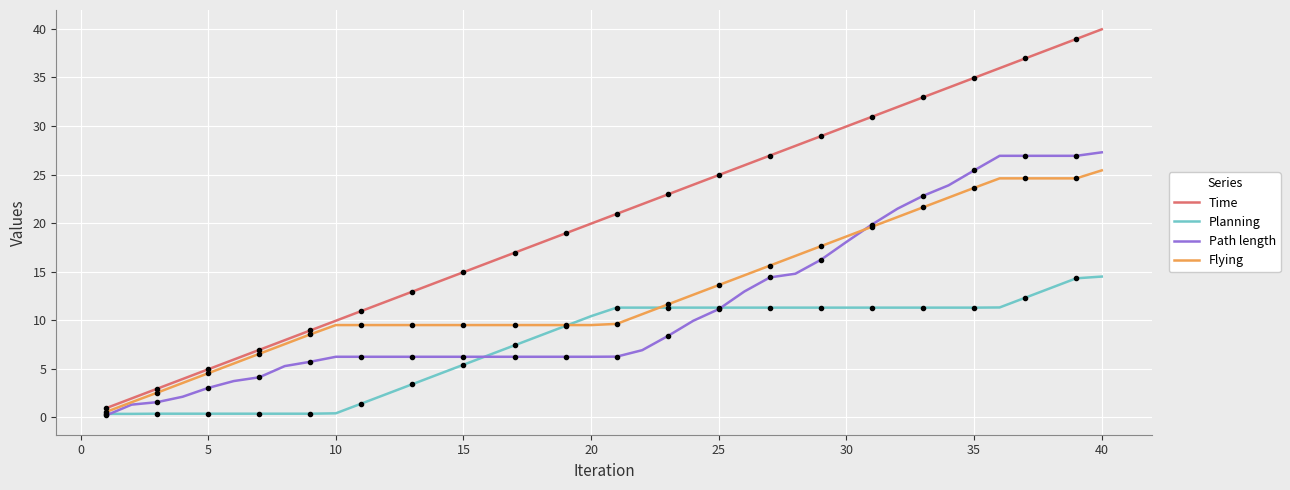

True or false: Flying and Time cross at least once.

False